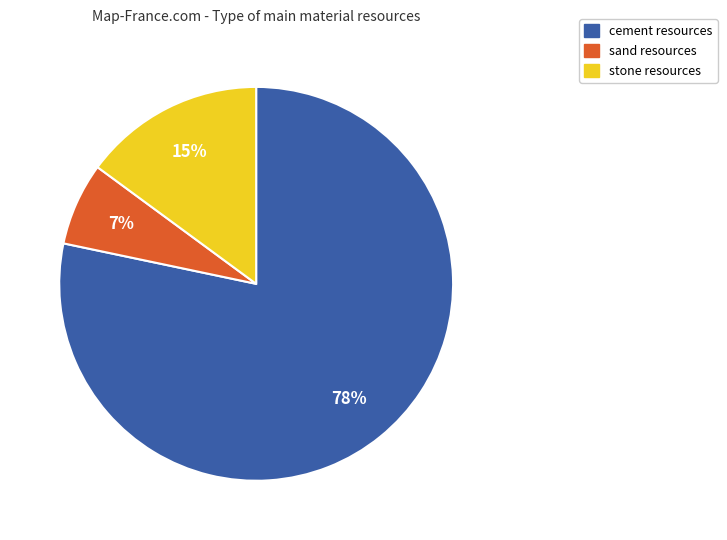

Which category has the smallest portion of the pie?

sand